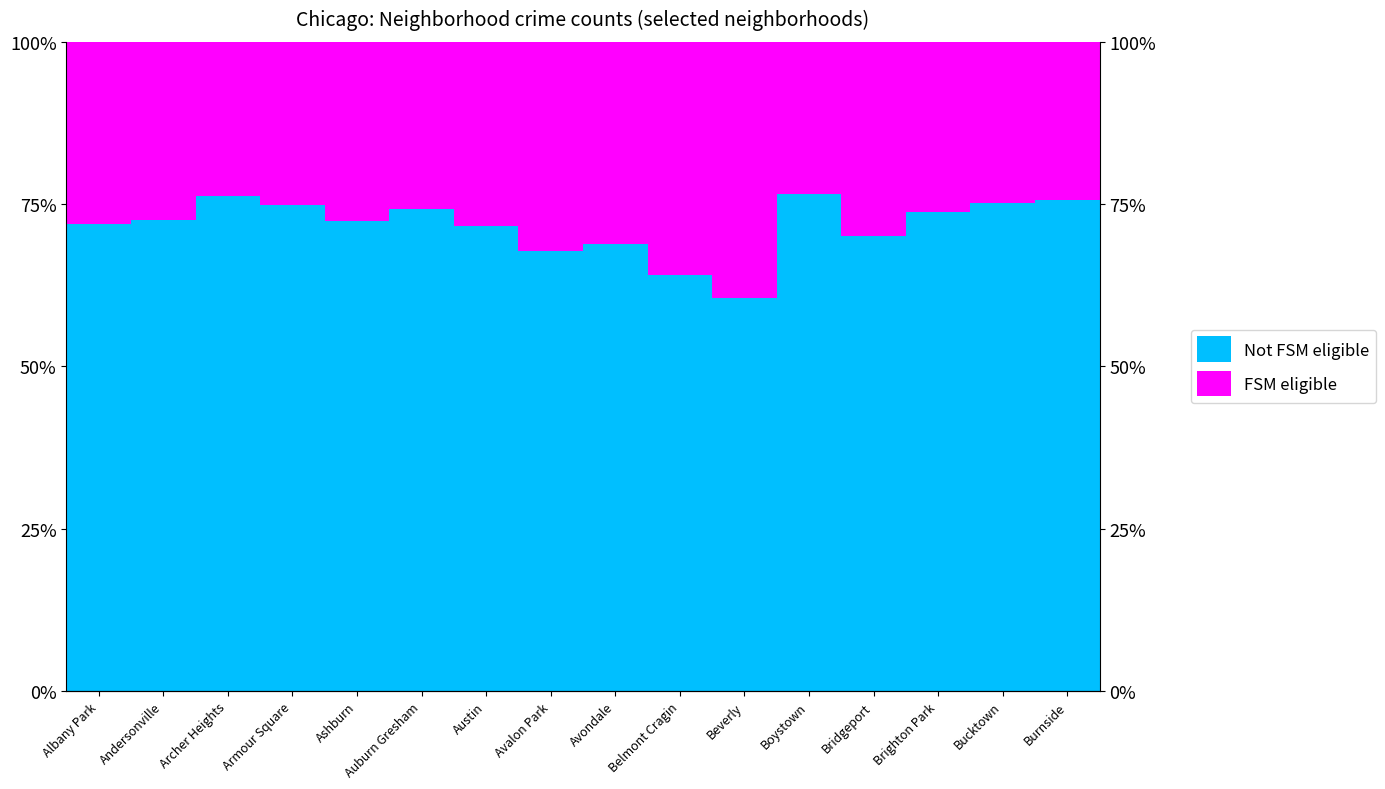

What is the maximum value shown in the chart?

76.6